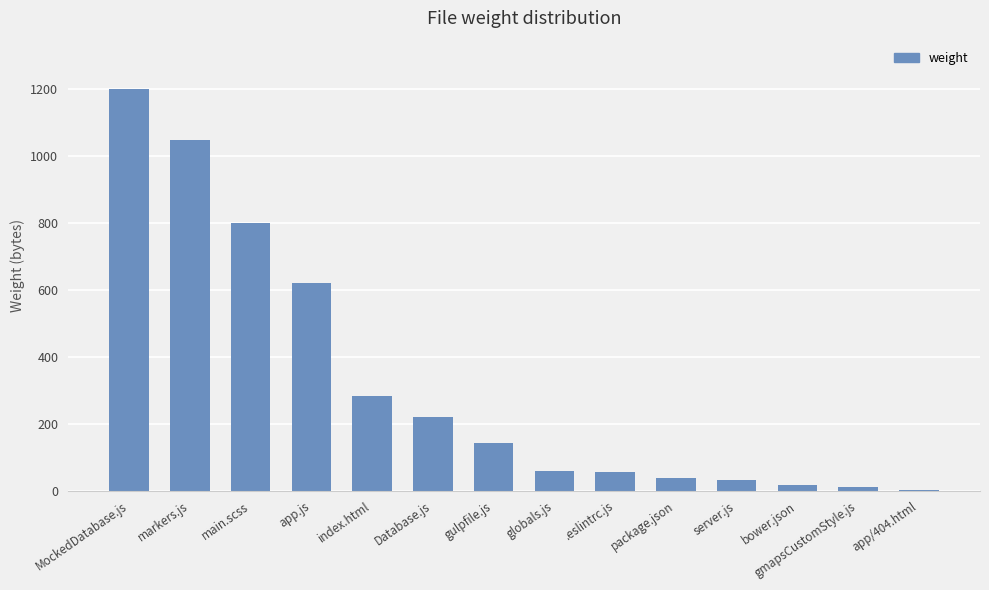

What is the sum of all values?

4522